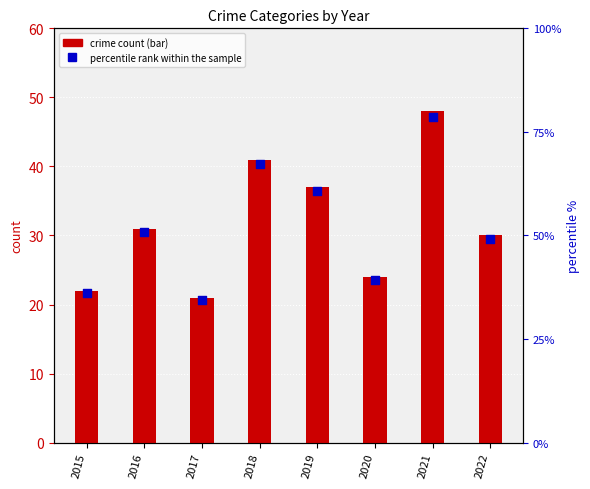

At how many categories does at least one series exceed 68?

1